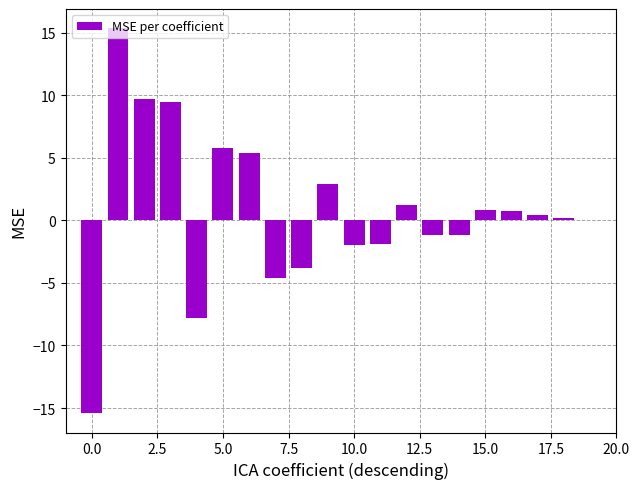

What is the average value?

0.7